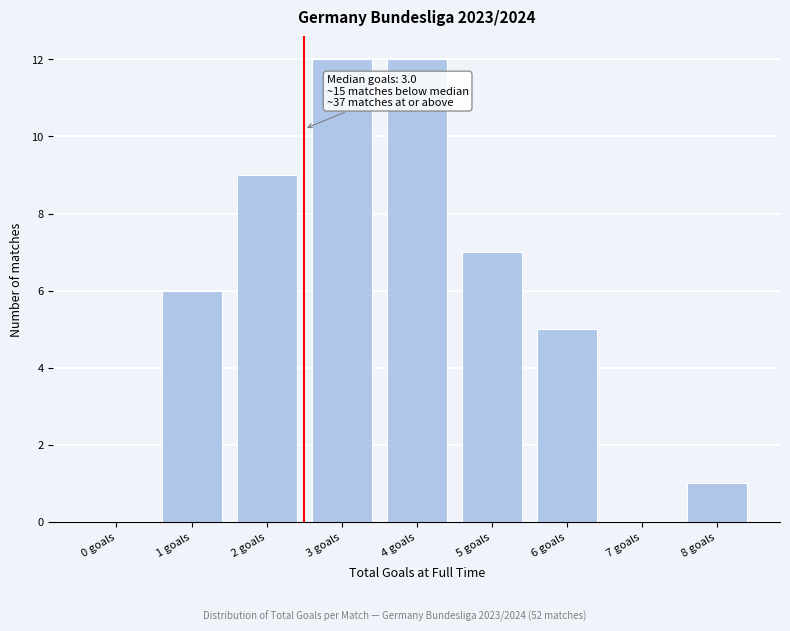

Reading left to right, transcribe all the data shown in this chart.

0 goals=0	1 goals=6	2 goals=9	3 goals=12	4 goals=12	5 goals=7	6 goals=5	7 goals=0	8 goals=1